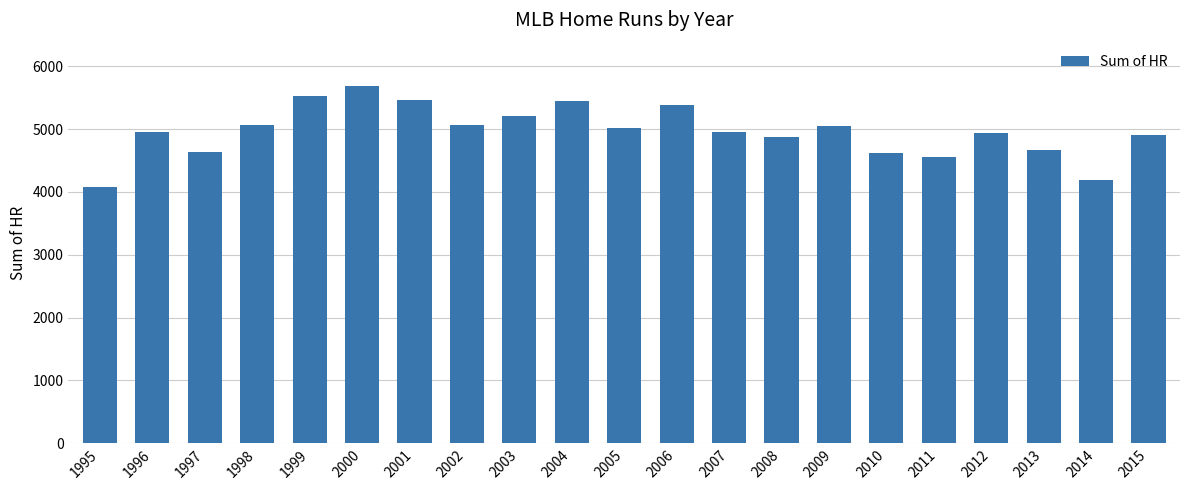

Is it true that the value at 2006 is 2736?

False